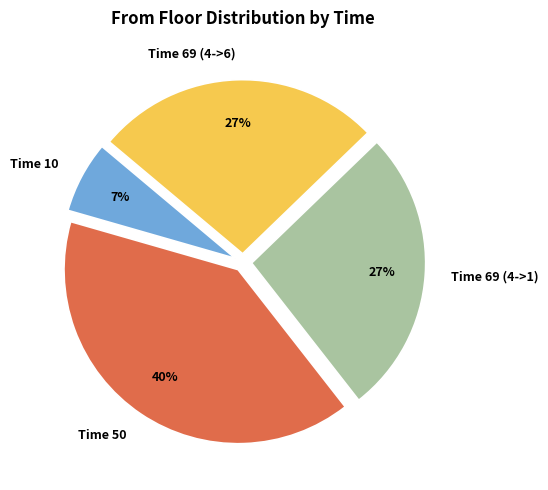

Is the sum of Time 50 and Time 10 greater than half?

No